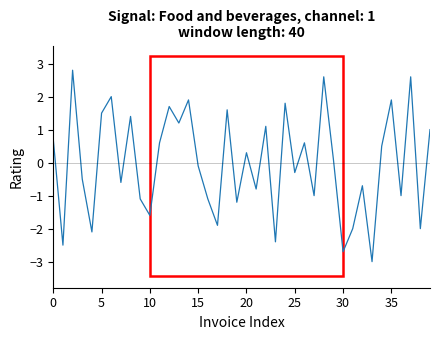

What is the maximum value shown in the chart?

2.8